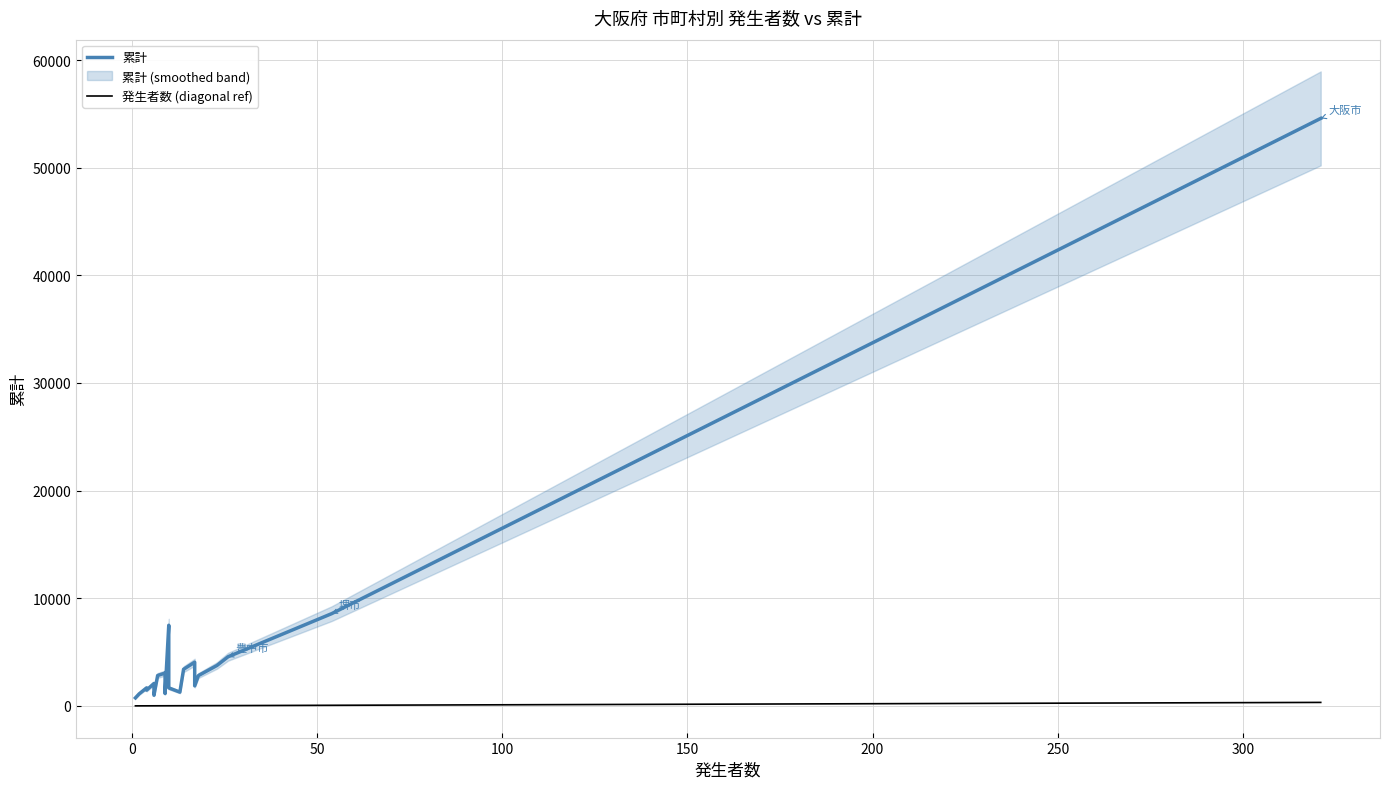

How many data points in 発生者数 (diagonal ref) are above 10?

9